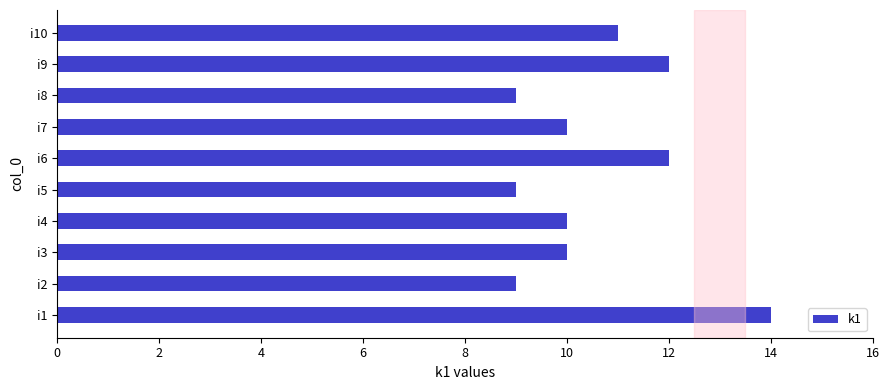

Count the number of data series in this chart.

1